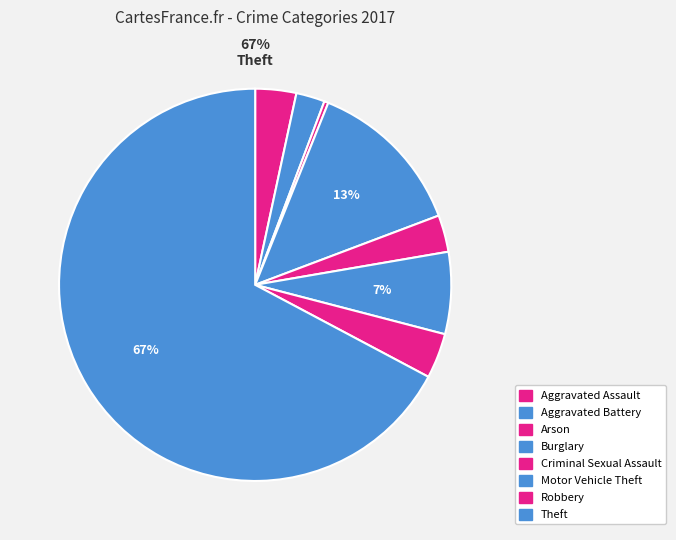

How many slices are in this pie chart?

8